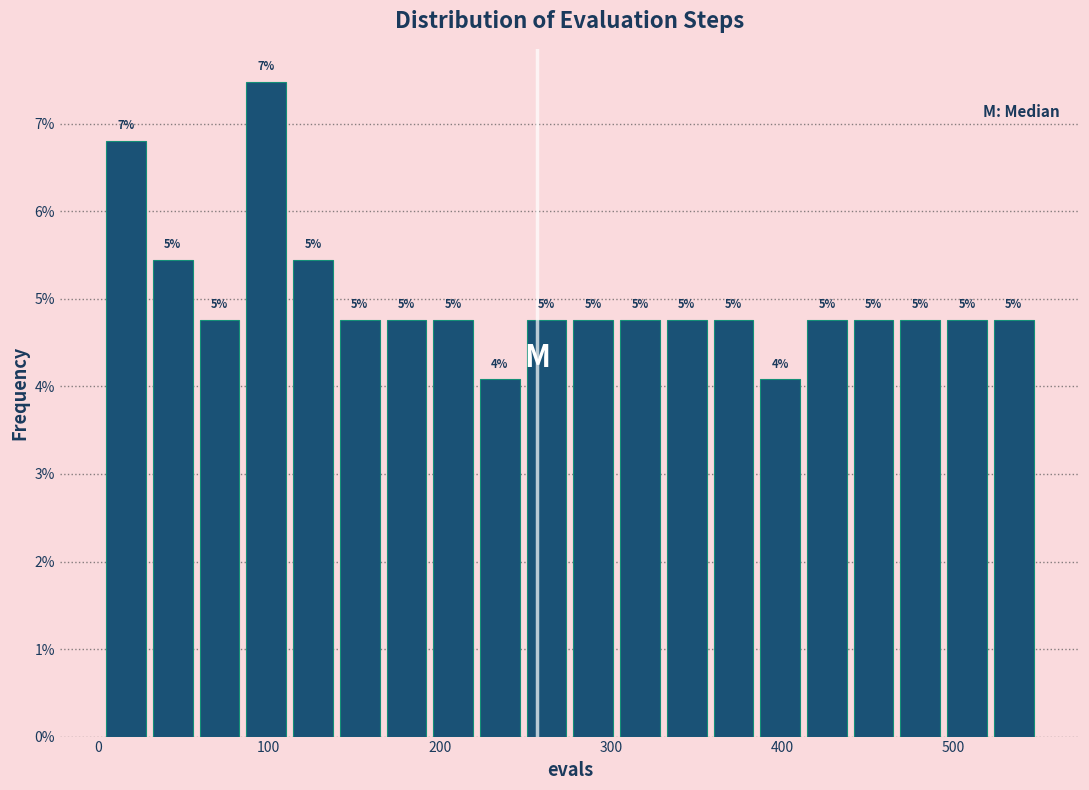

Read against the x-axis, roughly where is the centre of the tallest bar?

100